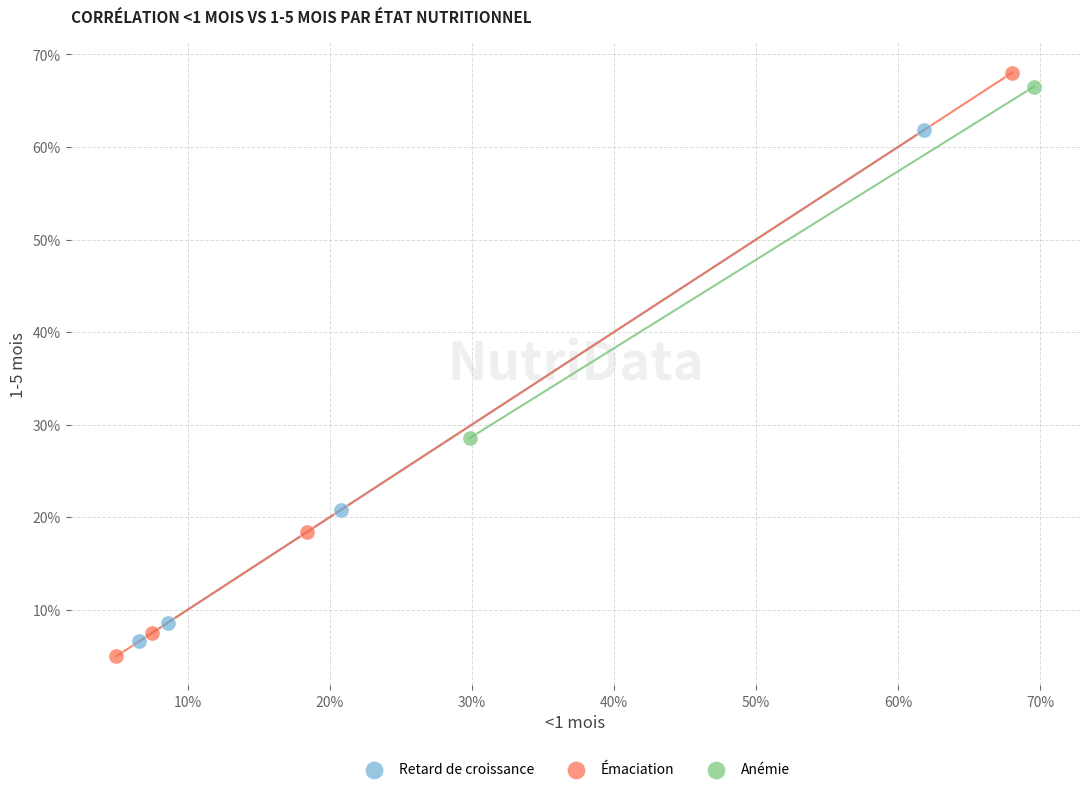

What are all the series names shown in the legend?

Retard de croissance, Émaciation, Anémie